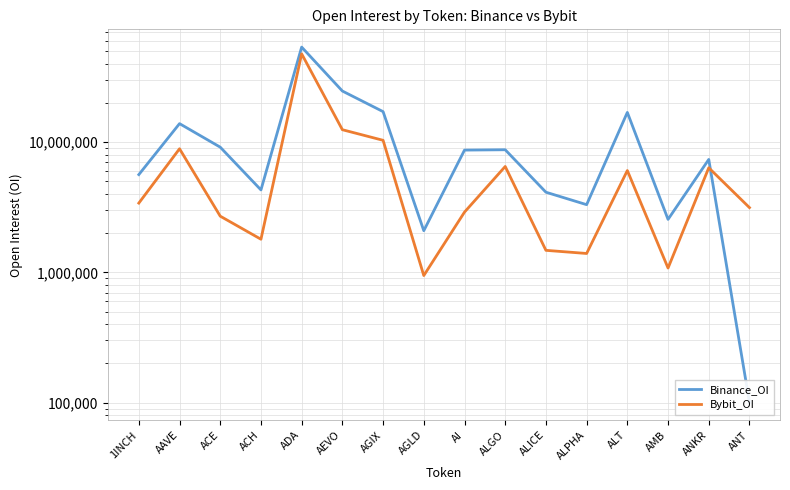

Reading left to right, transcribe all the data shown in this chart.

Binance_OI: 5635415	13877613	9151967	4297306	53709293	24696775	17160047	2089447	8691352	8744957	4126794	3311394	16923864	2552611	7368699	100354
Bybit_OI: 3405177	8897561	2701668	1797056	47663186	12462369	10333380	945436	2902641	6505002	1476762	1396911	6053847	1079824	6356617	3143421